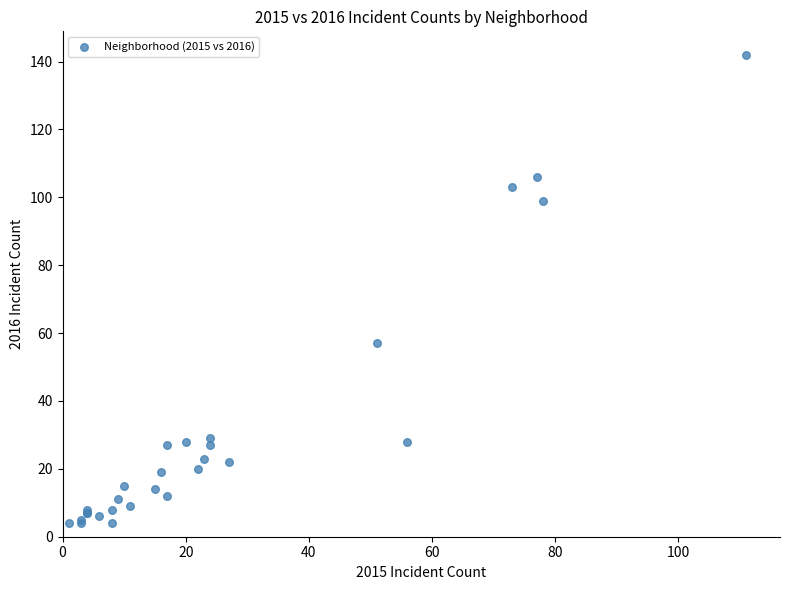

What Y value in the scatter plot is closest to 73?

57